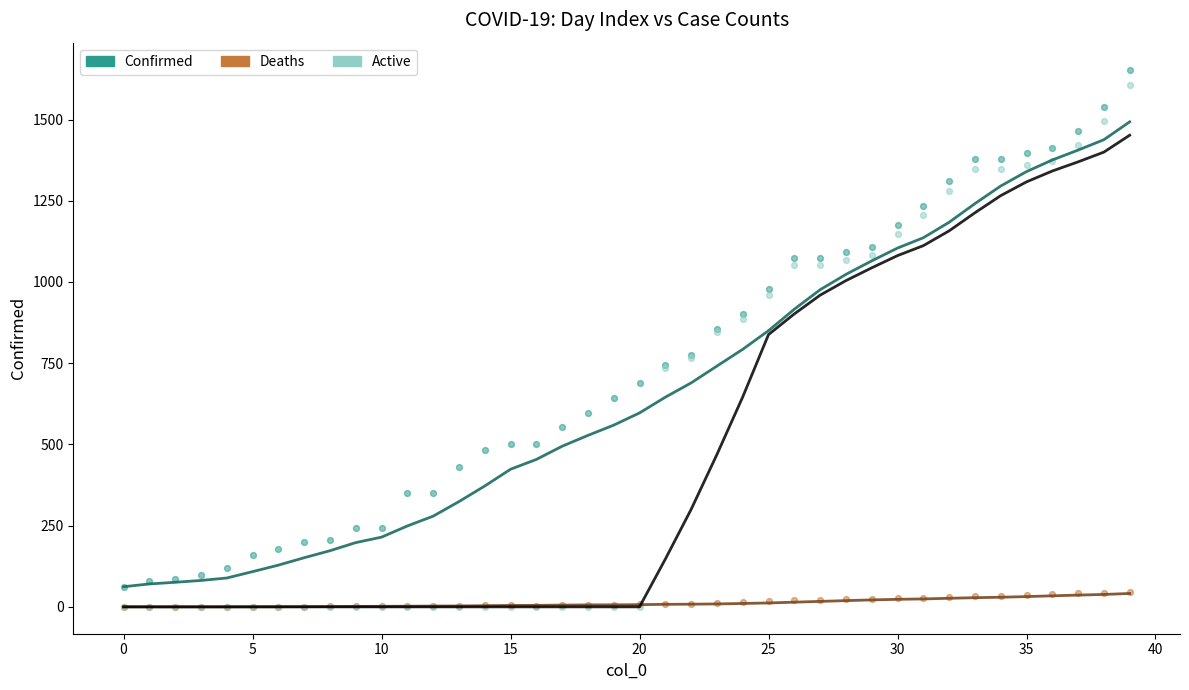

What are all the series names shown in the legend?

Confirmed, Deaths, Active